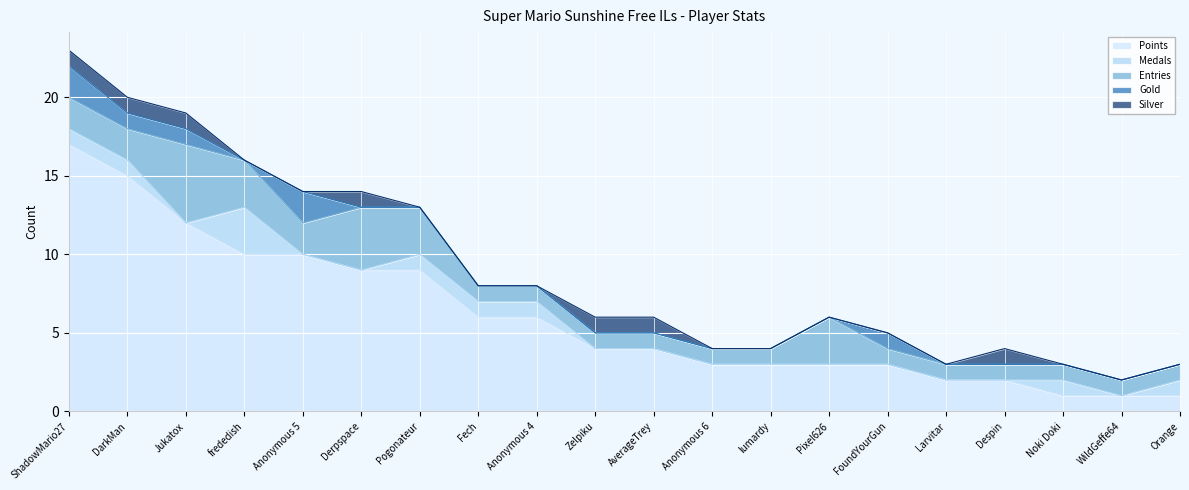

What value does the Entries series have at Larvitar?

1